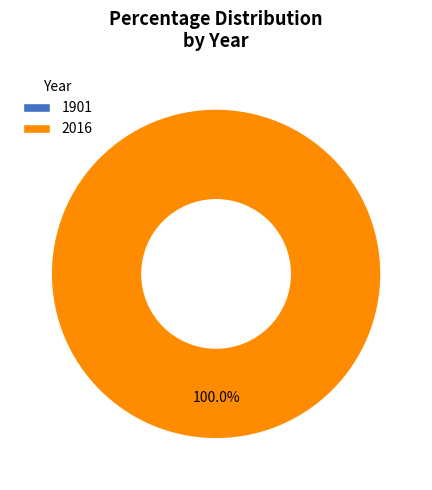

Rank the categories by value from highest to lowest.

2016, 1901